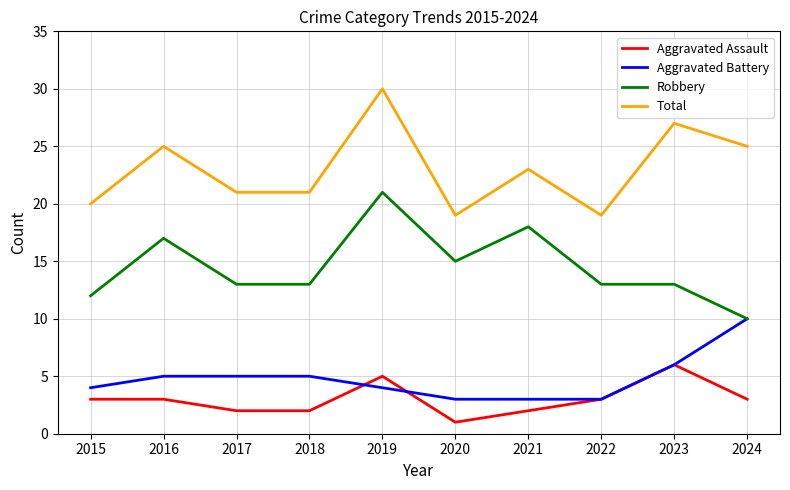

How many lines are shown in the chart?

4